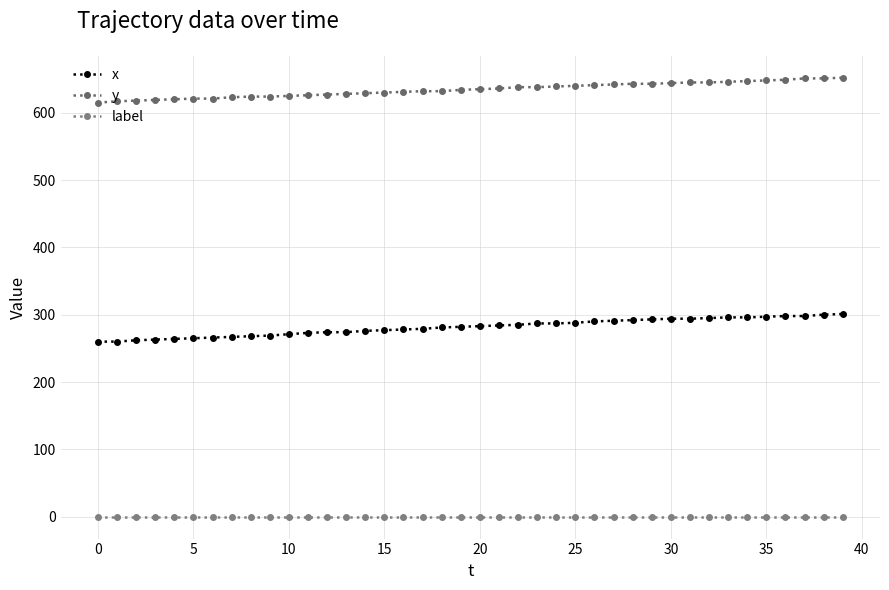

What is the label of the 11th point from the right?

29